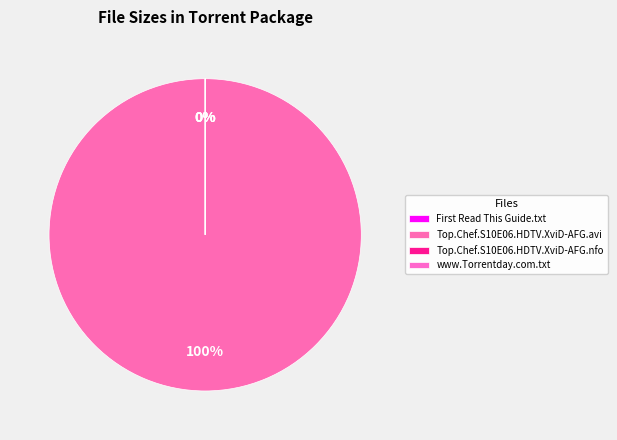

Rank the categories by value from highest to lowest.

Top.Chef.S10E06.HDTV.XviD-AFG.avi, First Read This Guide.txt, www.Torrentday.com.txt, Top.Chef.S10E06.HDTV.XviD-AFG.nfo